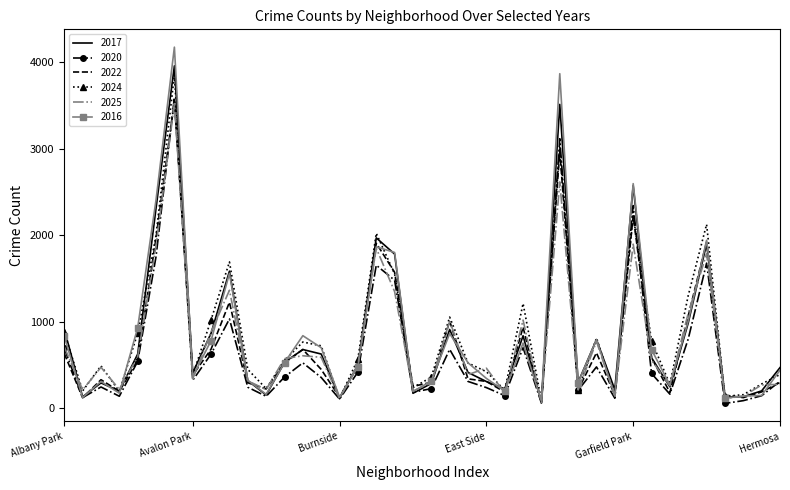

What is the maximum value shown in the chart?

4173